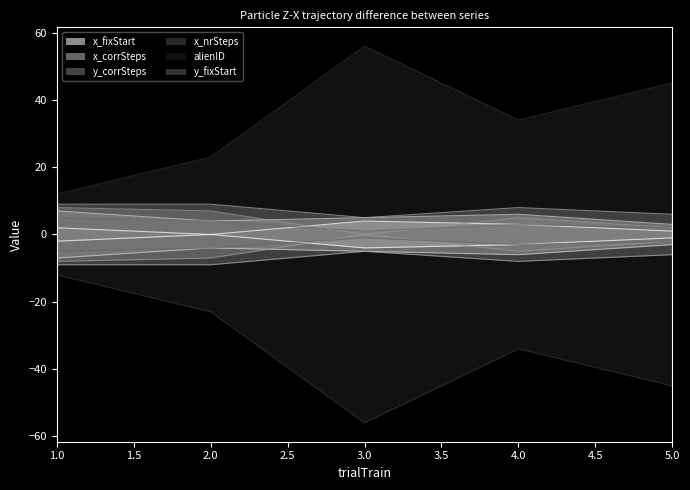

What is the value of the x_corrSteps point at the 2nd from the left?

4